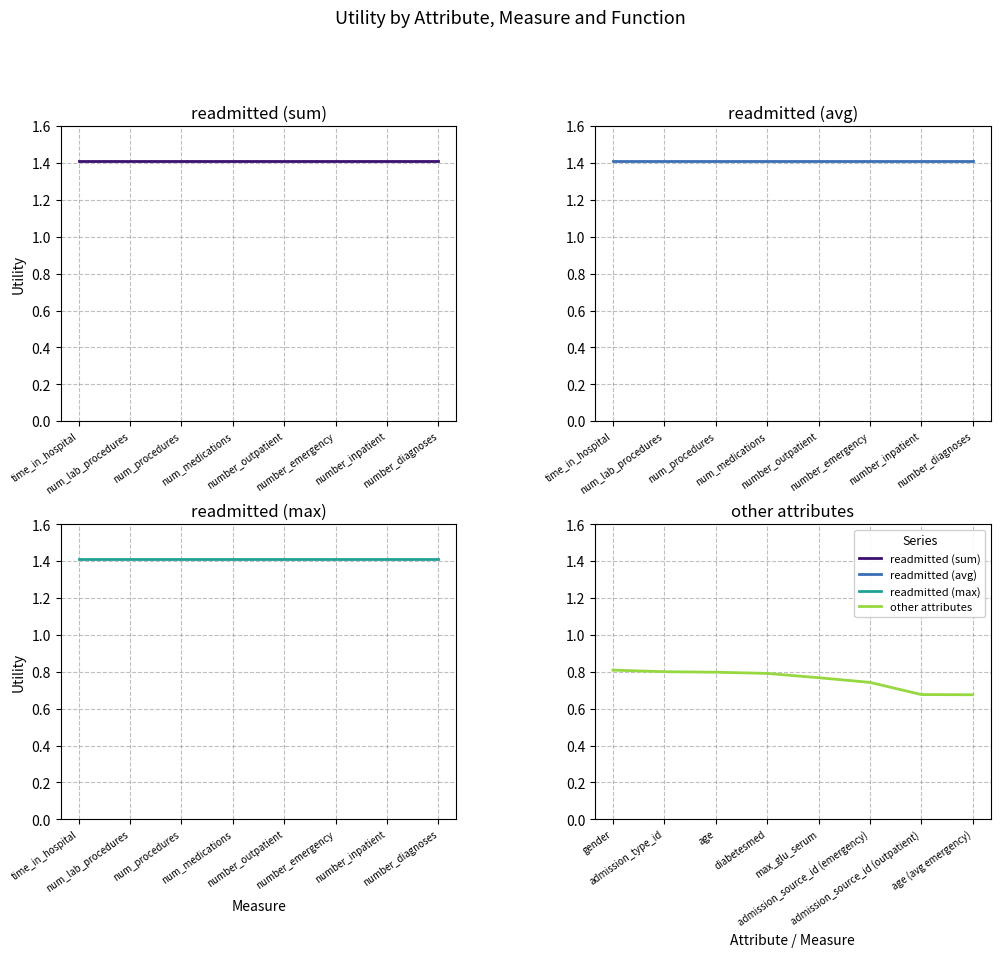

What is the sum of all other attributes values?

6.1